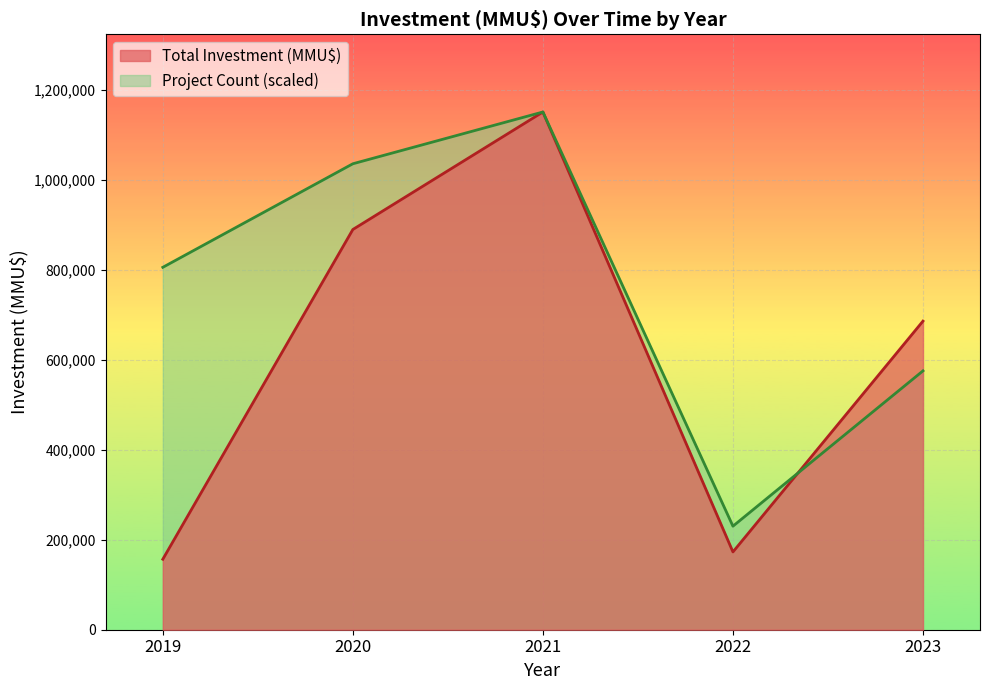

Which category has the highest value in the Total Investment (MMU$) series?

2021